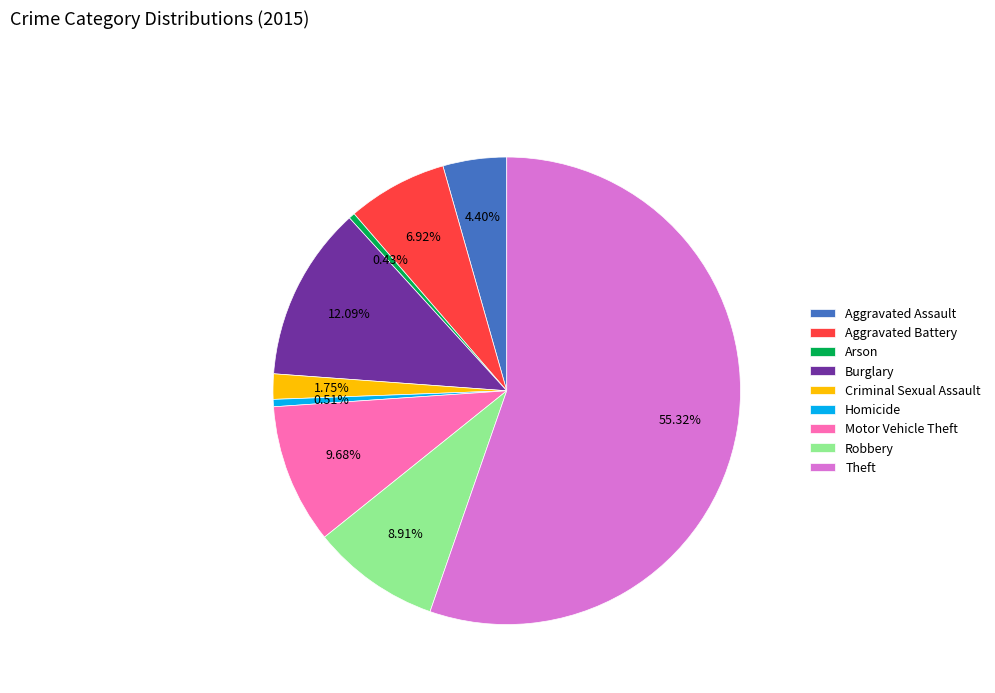

Is it true that Homicide is 1% of the pie?

True